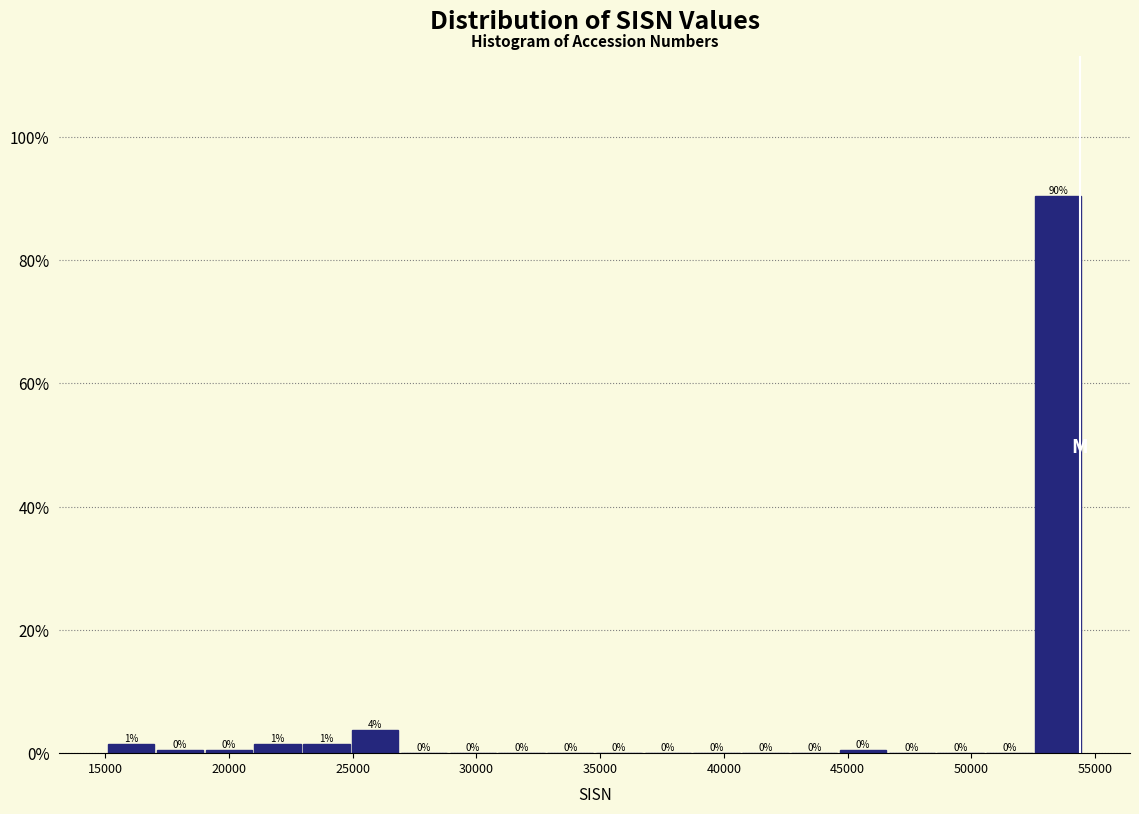

Around what value on the x-axis is the tallest bar? Give the approximate position of its centre, as read against the axis.

53500